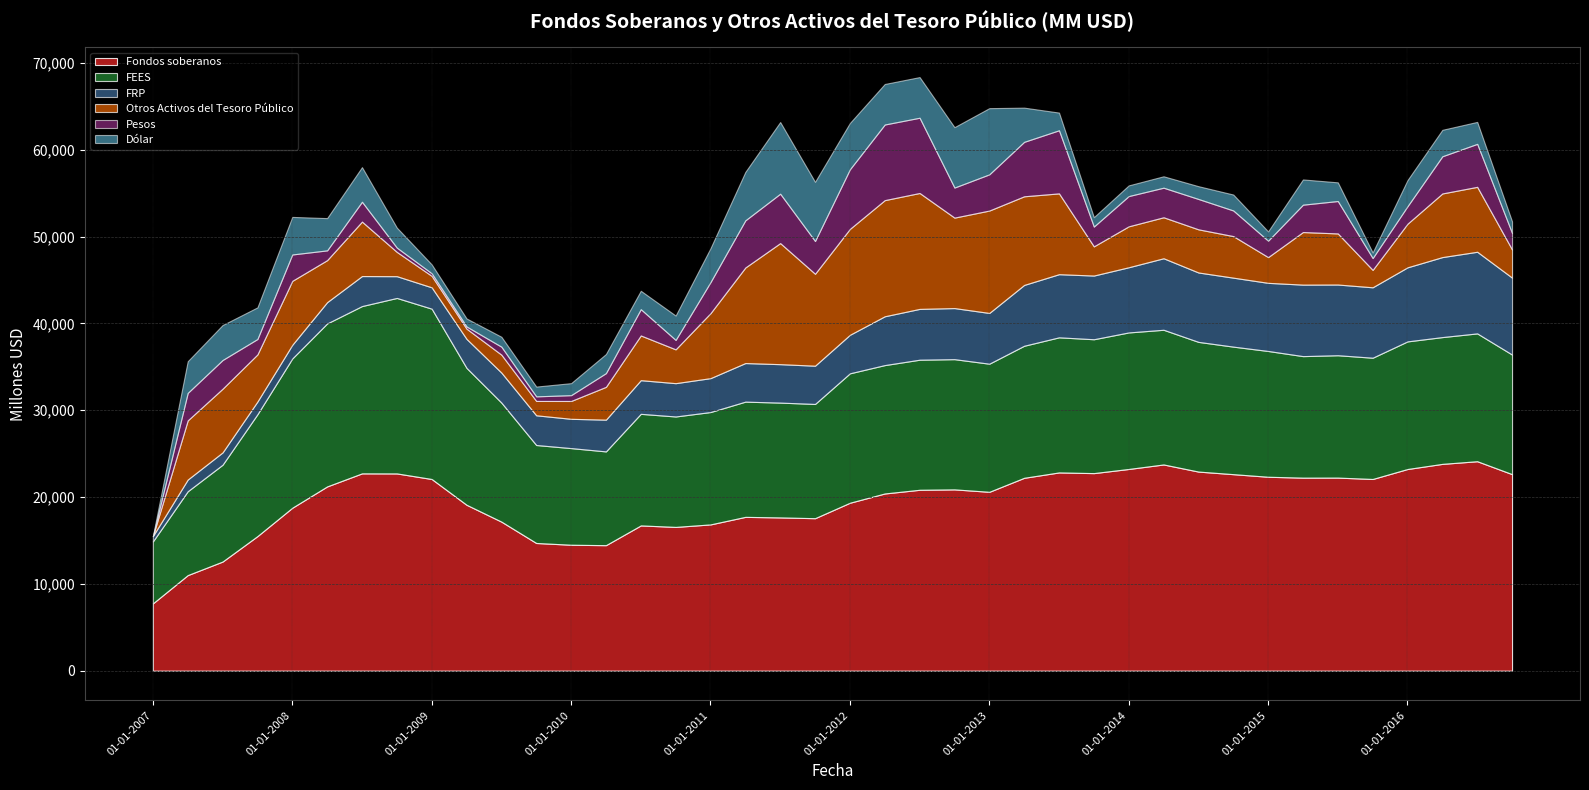

True or false: Otros Activos del Tesoro Público and Dólar cross at least once.

False